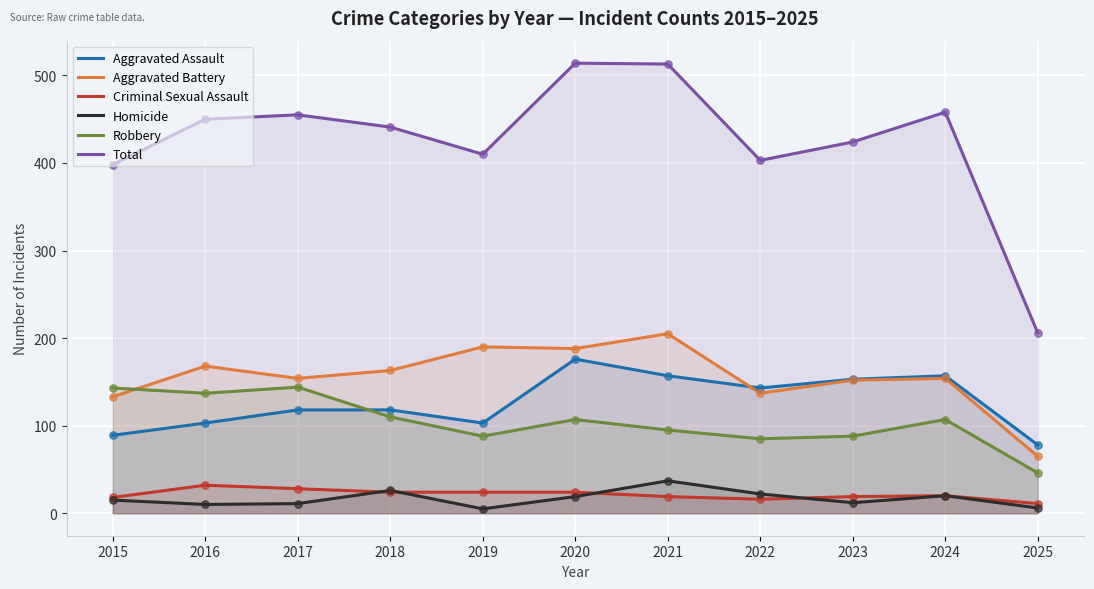

Which series contains the lowest Y value?

Homicide